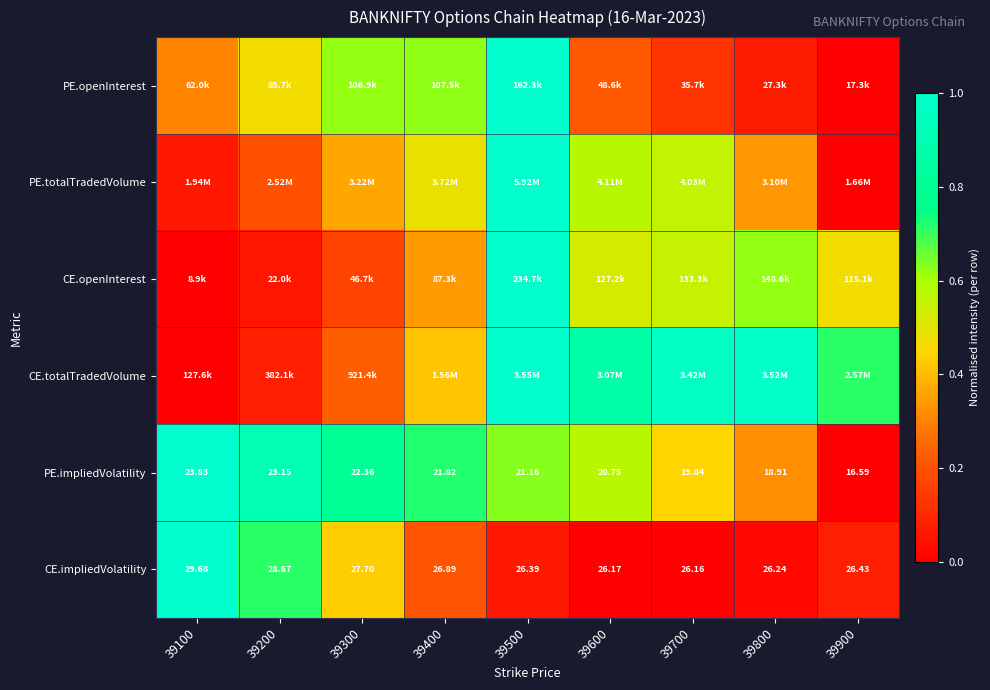

Is the value of PE.impliedVolatility at 39700 greater than the value of CE.impliedVolatility at 39500?

No